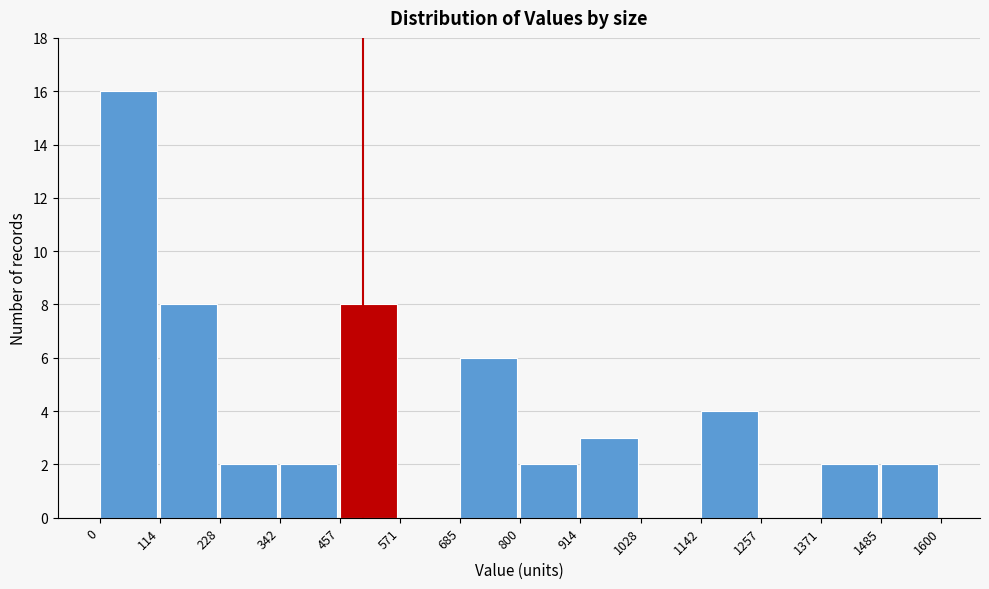

Reading left to right, transcribe this chart: for each bar, give the range it covers on the x-axis and its height. The values are not printed on the chart, so give them approximately, as read against the axis.

0 to 114: 16
114 to 228: 8
228 to 342: 2
342 to 457: 2
457 to 571: 8
571 to 685: 0
685 to 800: 6
800 to 914: 2
914 to 1028: 3
1028 to 1142: 0
1142 to 1257: 4
1257 to 1371: 0
1371 to 1485: 2
1485 to 1600: 2